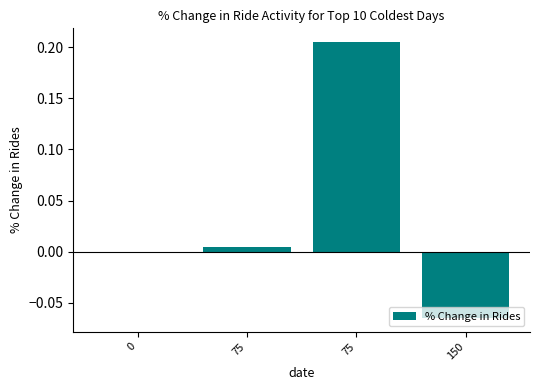

Count the number of data series in this chart.

1